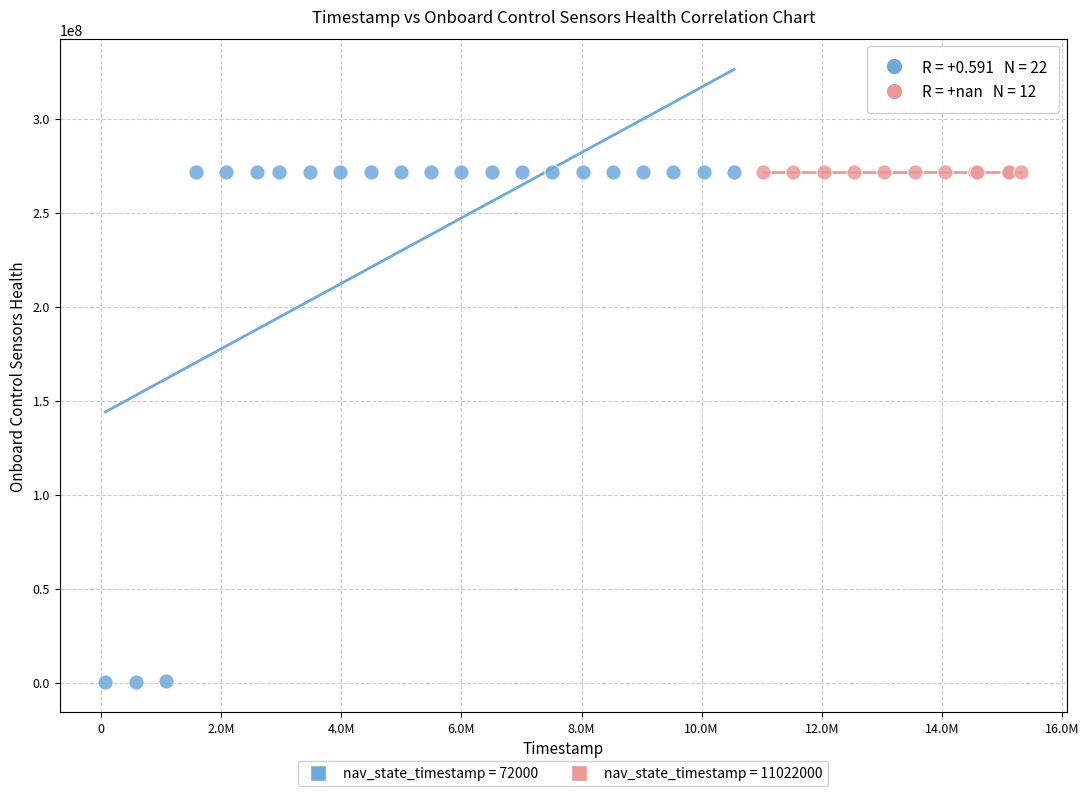

Which series reaches the minimum Y coordinate?

nav_state_timestamp = 72000